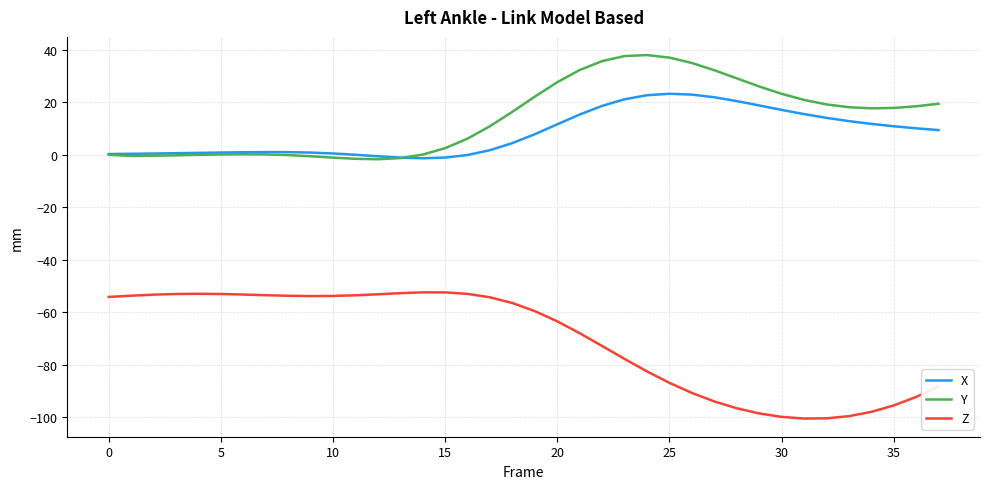

True or false: Y and Z intersect in this chart.

False